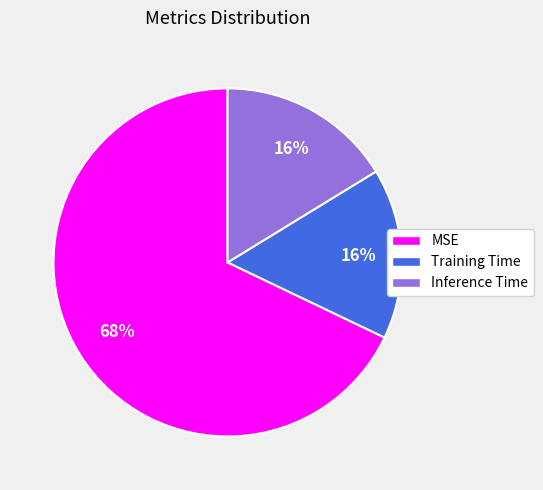

Do Training Time and Inference Time together represent more than half of the pie?

No